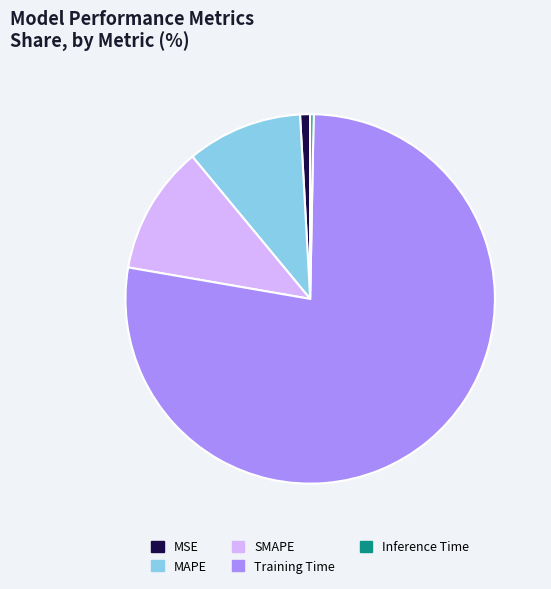

Is the sum of Inference Time and SMAPE greater than half?

No